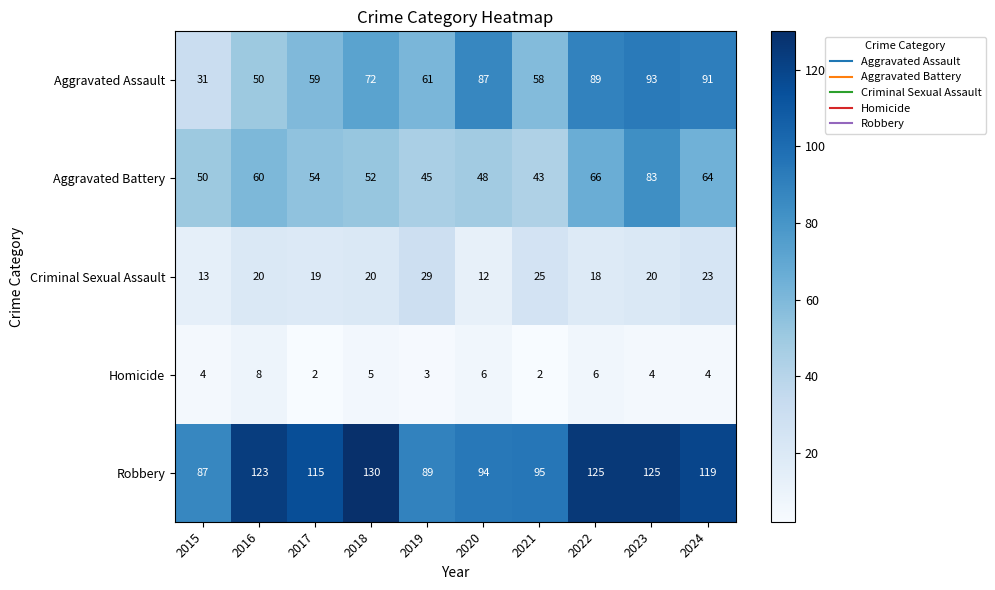

Rank the series by their maximum value, from lowest to highest.

Homicide, Criminal Sexual Assault, Aggravated Battery, Aggravated Assault, Robbery